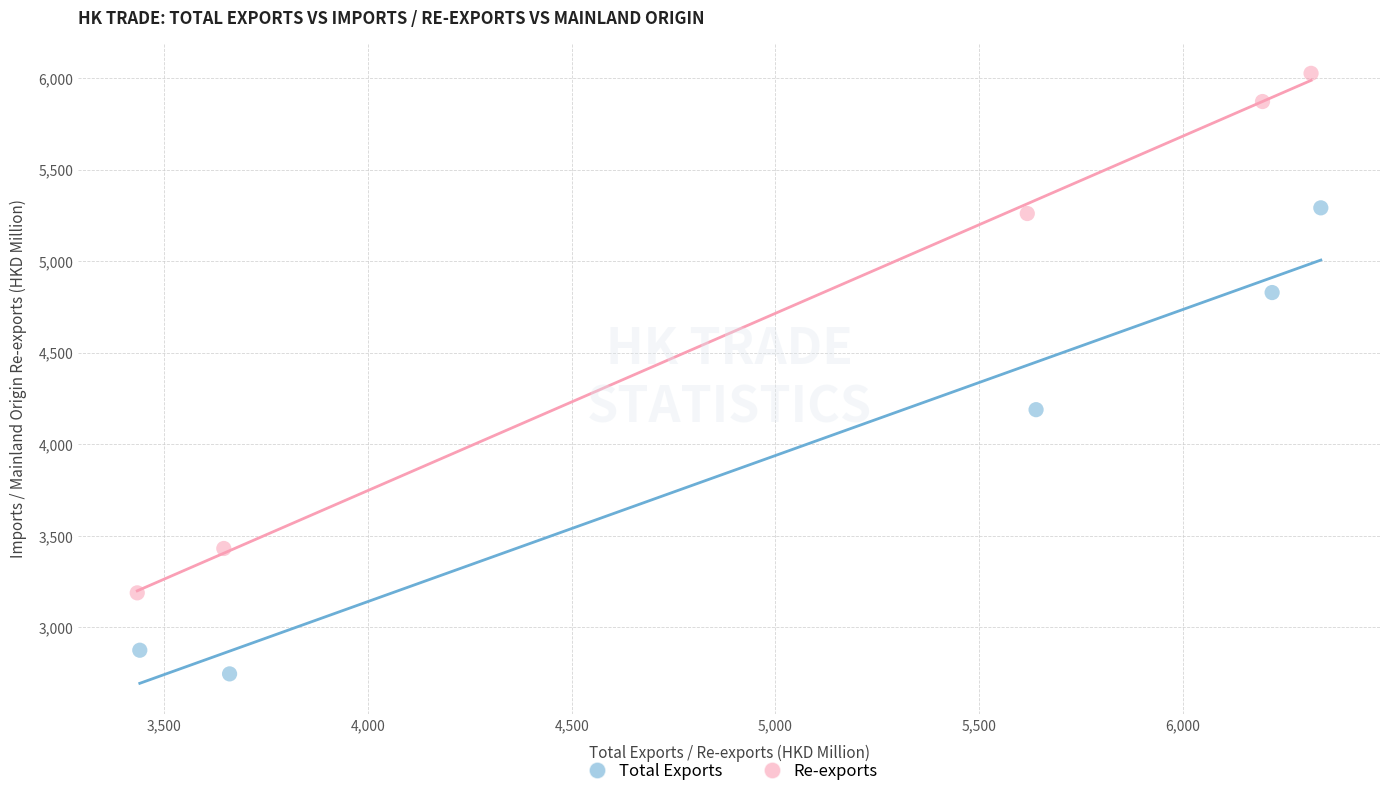

Which series has the widest spread of Y values?

Re-exports